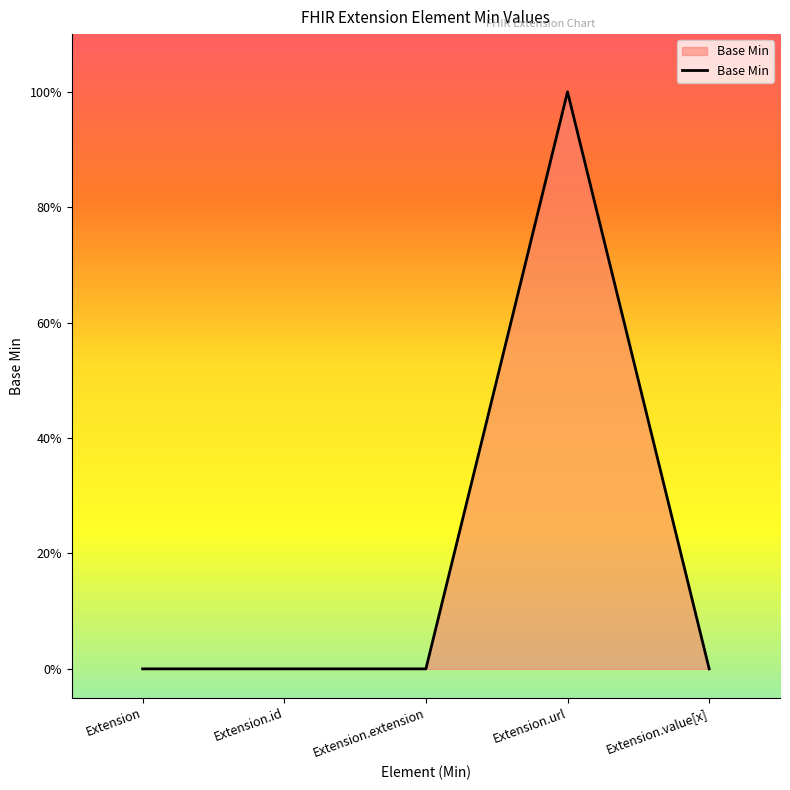

Is this an area chart (filled region under the line)?

Yes